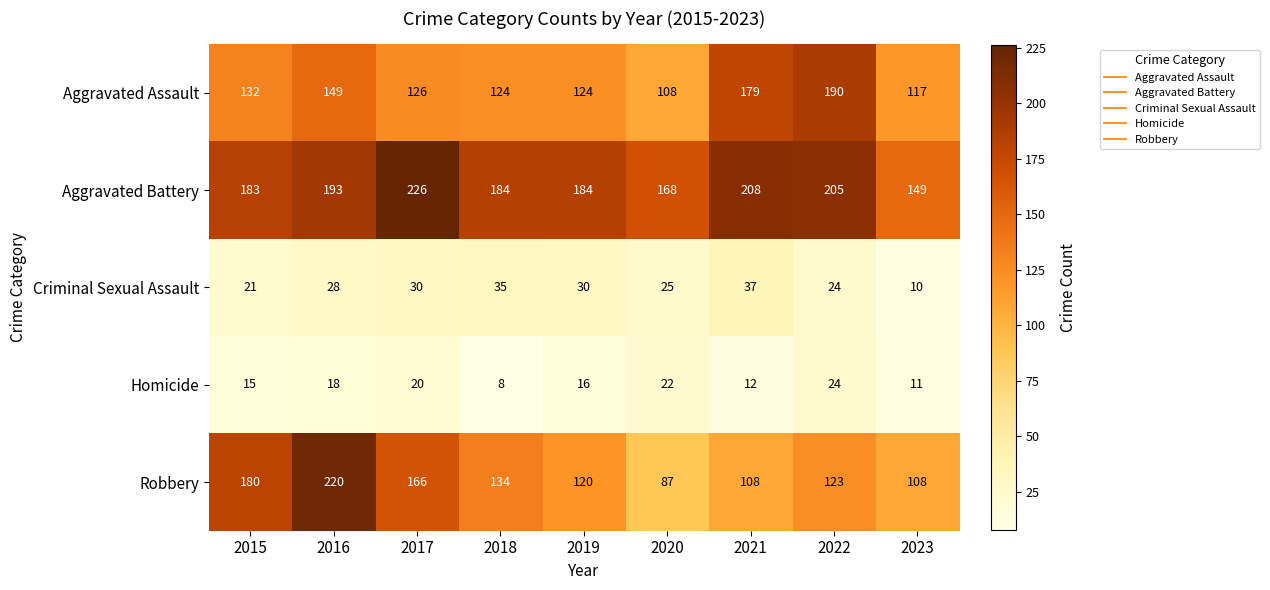

Is it true that Aggravated Assault equals 328 at 2022?

False